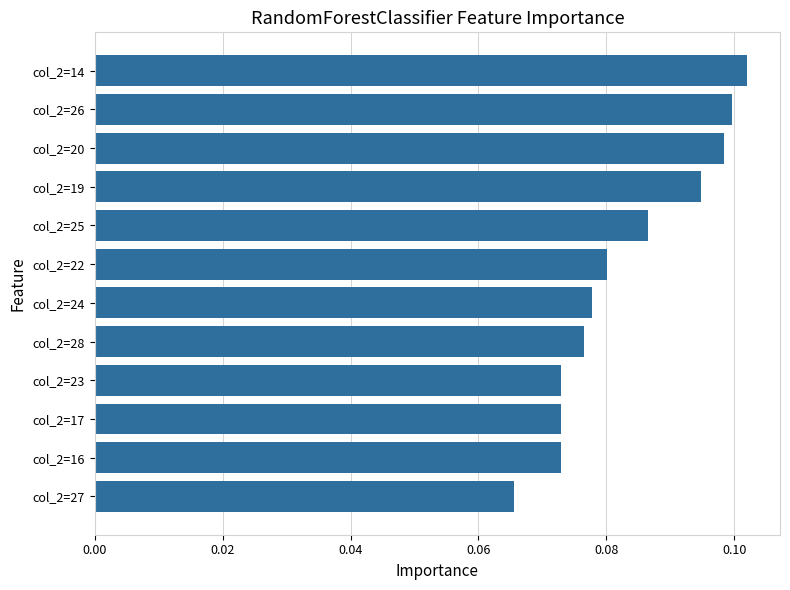

How many distinct data groups are displayed?

1